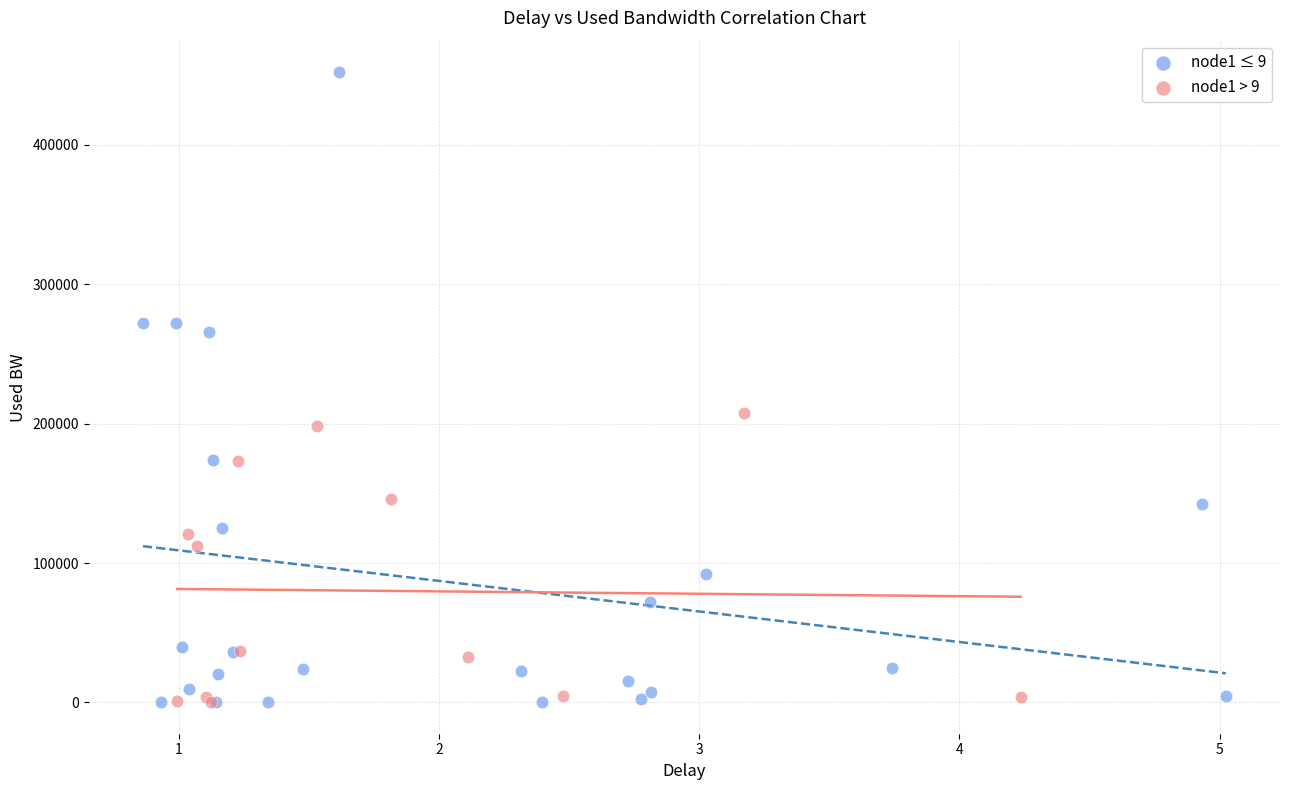

Which series reaches the maximum Y coordinate?

node1 ≤ 9